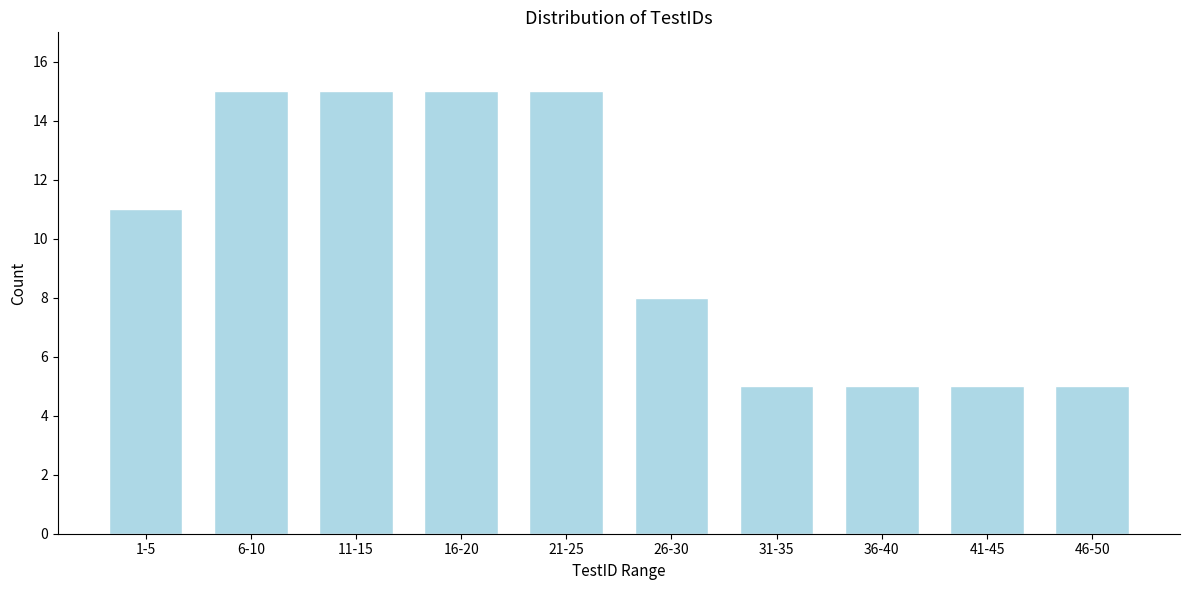

Reading left to right, what are all the values shown in this chart?

1-5=11	6-10=15	11-15=15	16-20=15	21-25=15	26-30=8	31-35=5	36-40=5	41-45=5	46-50=5